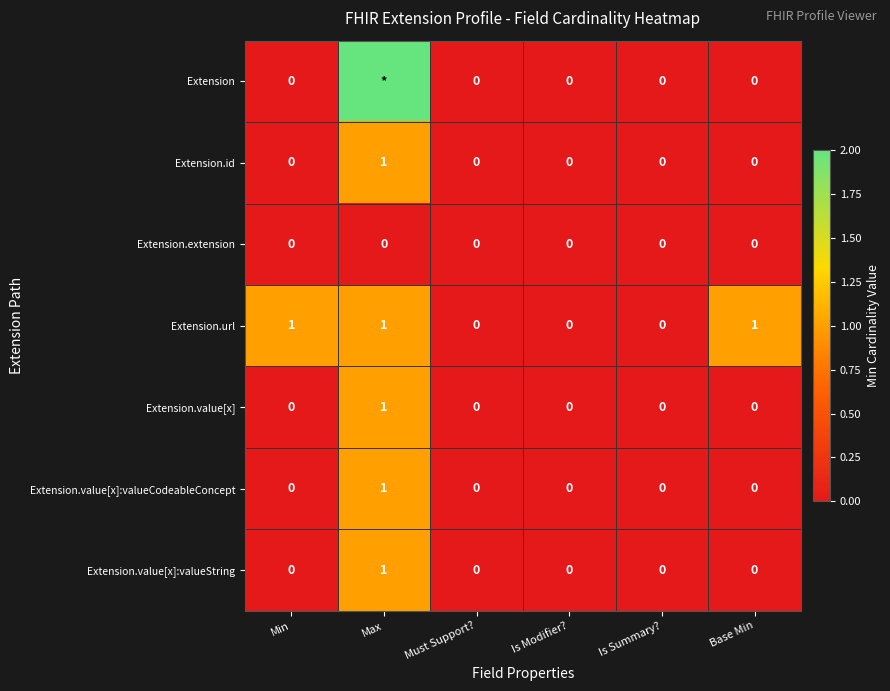

How many values in the Extension.value[x]:valueString series exceed 0?

1